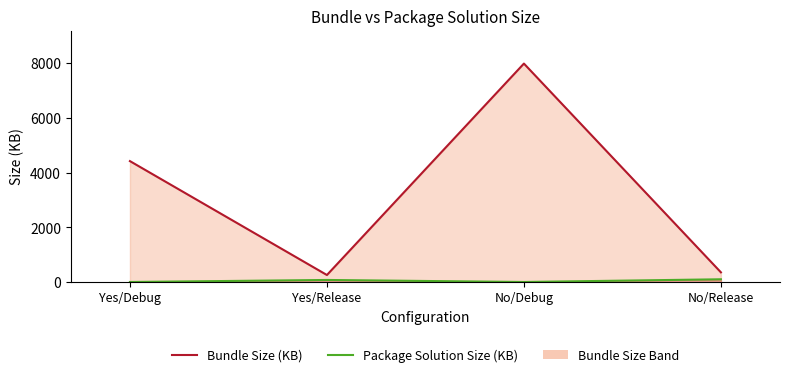

Reading left to right, transcribe all the data shown in this chart.

Bundle Size (KB): 4428	262	7995	360
Package Solution Size (KB): 7	81	7	106